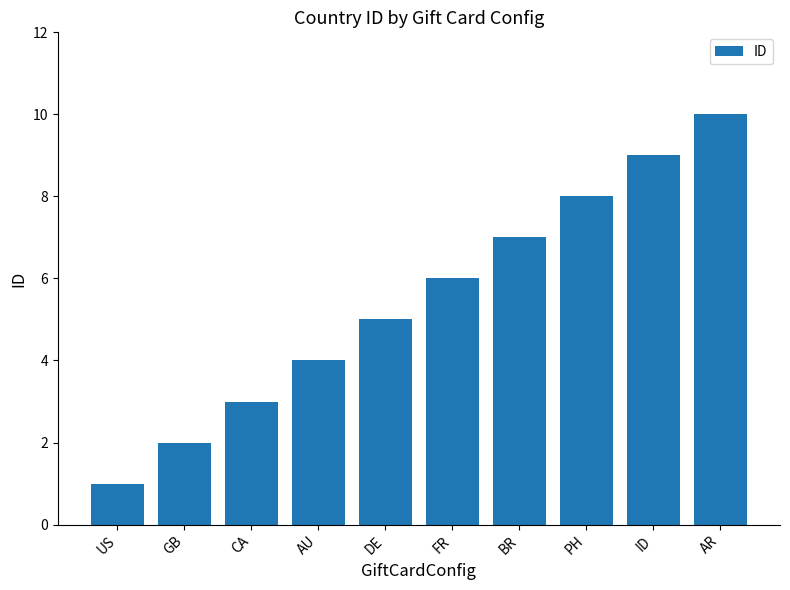

What is the label of the 6th bar from the right?

DE